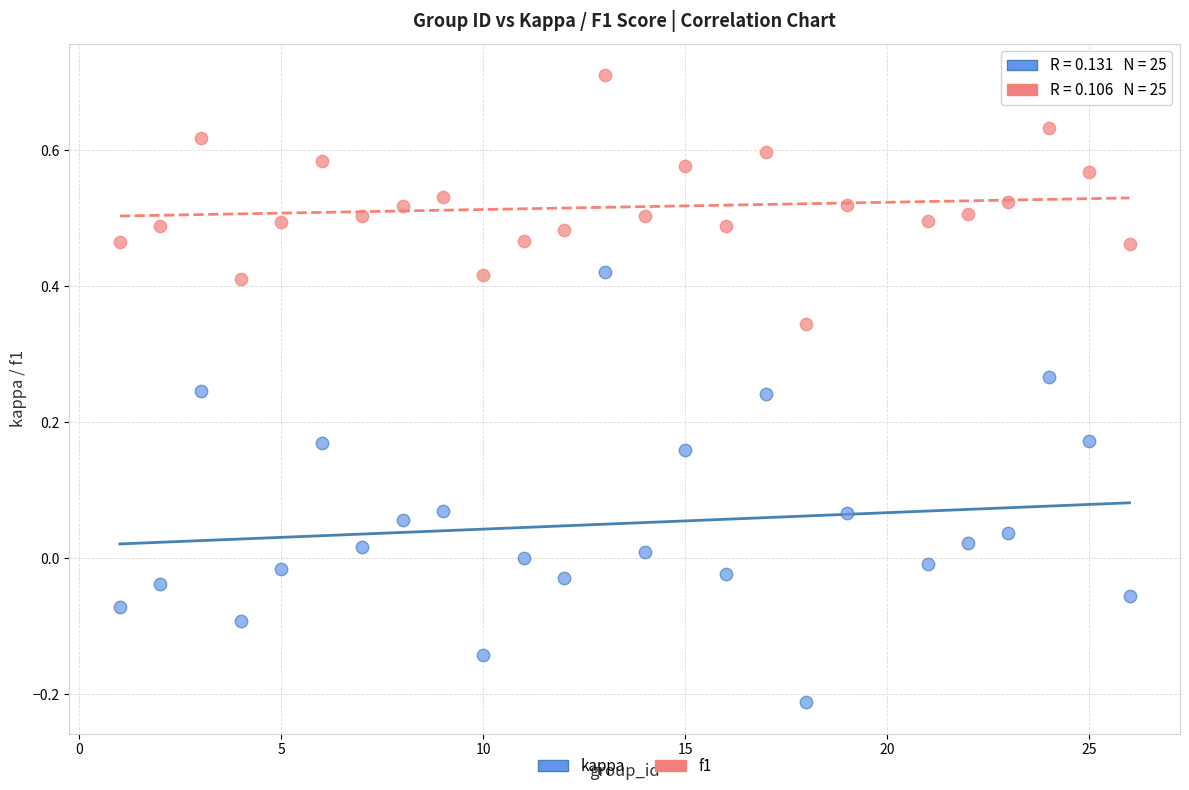

Across all data points, what is the range of Y values (max minus min)?

0.9